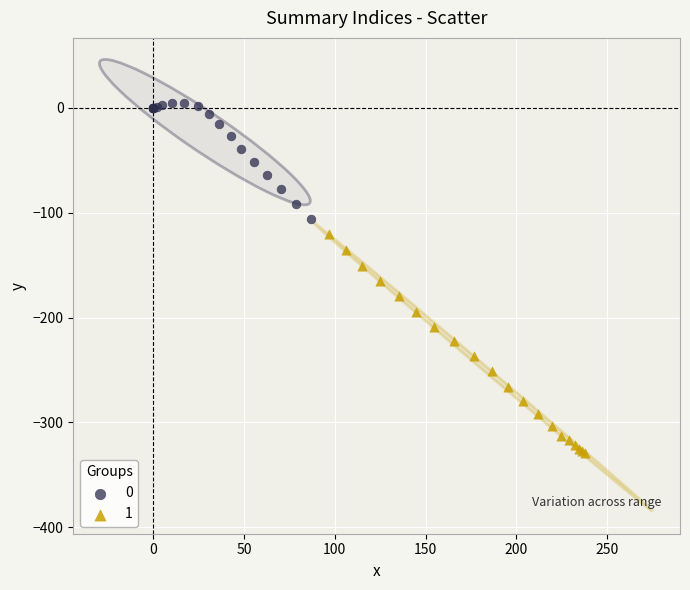

What are all the series names shown in the legend?

0, 1